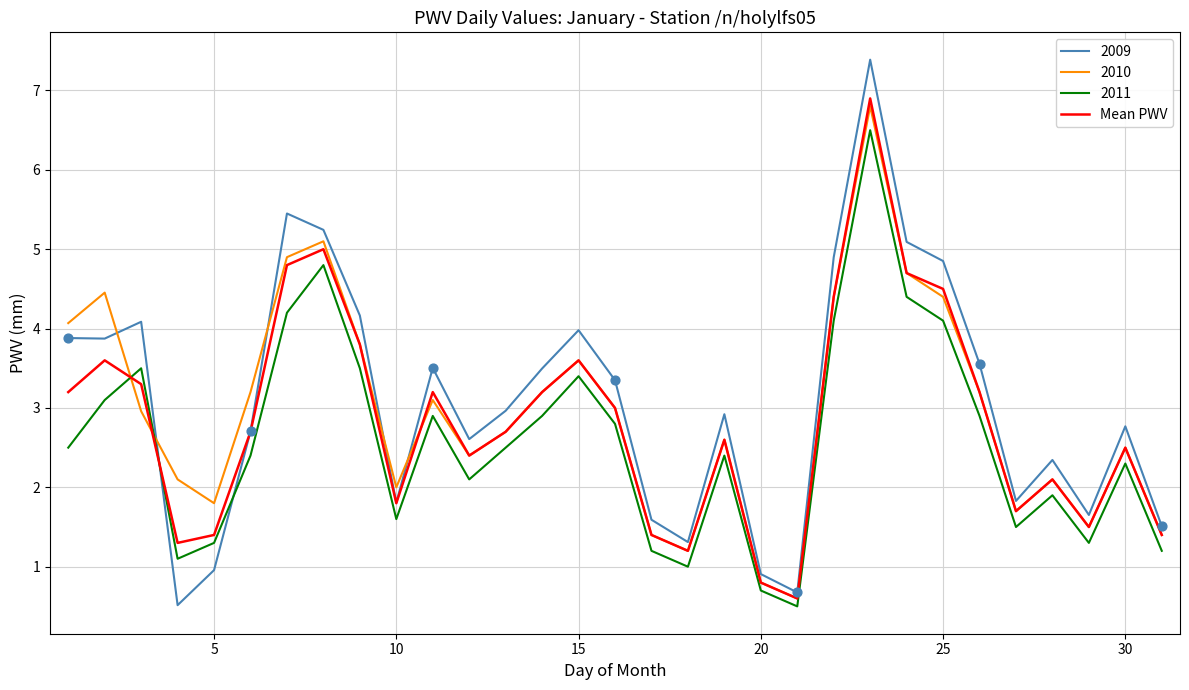

Which series has the largest range (max minus min)?

2009